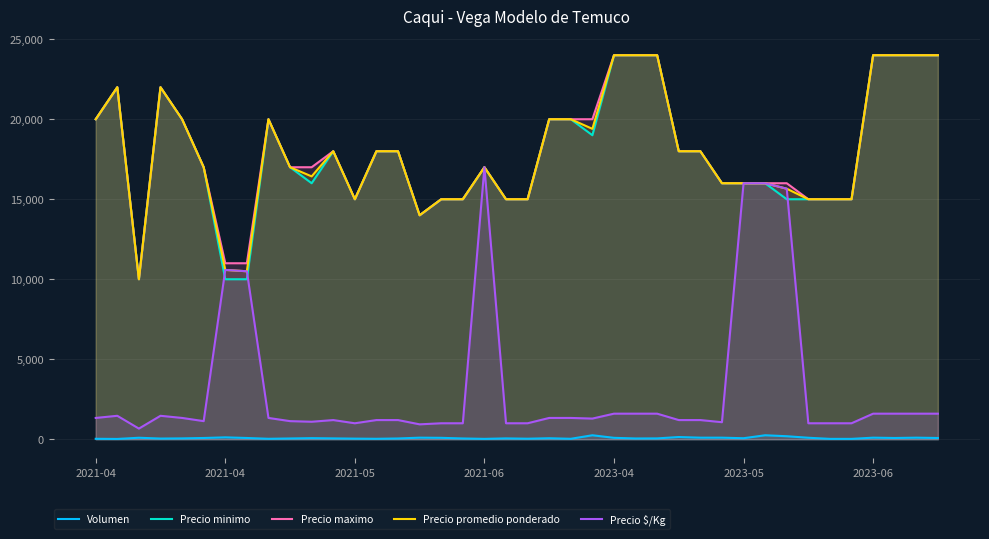

How many data points in Precio $/Kg are less than 1333?

20